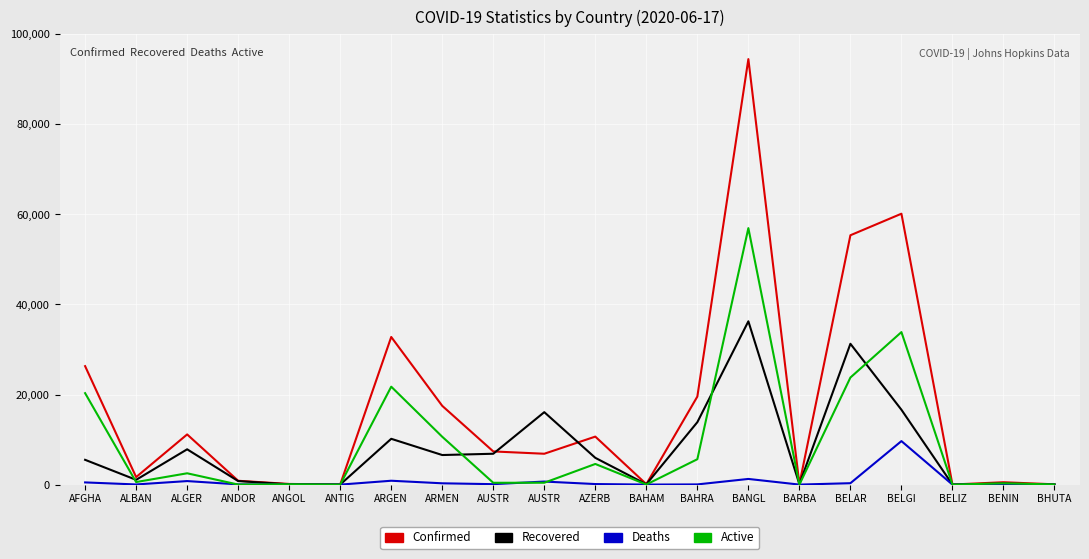

At how many categories does at least one series exceed 38173?

3